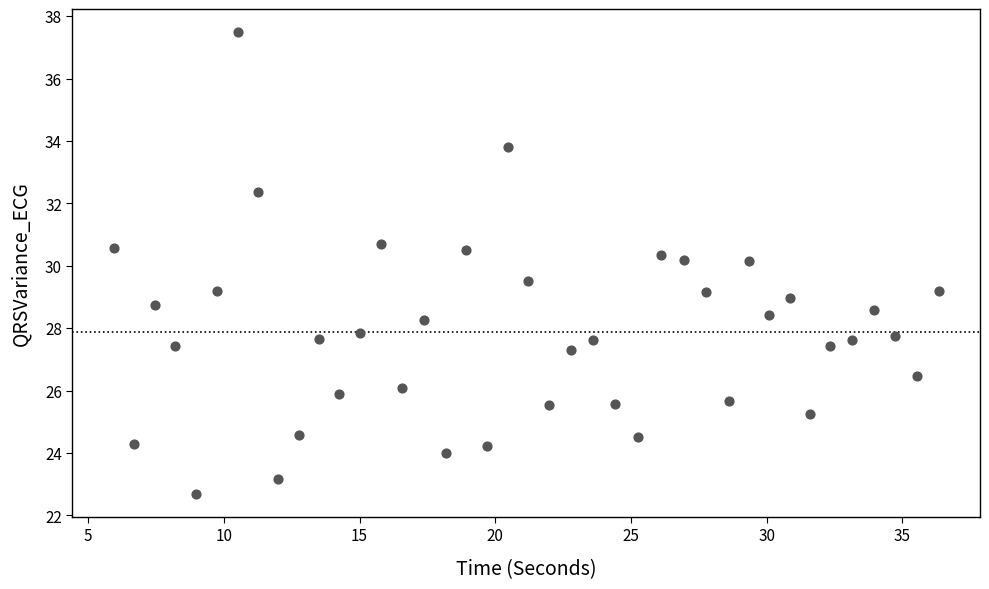

What is the range of X values (max minus min)?

30.4